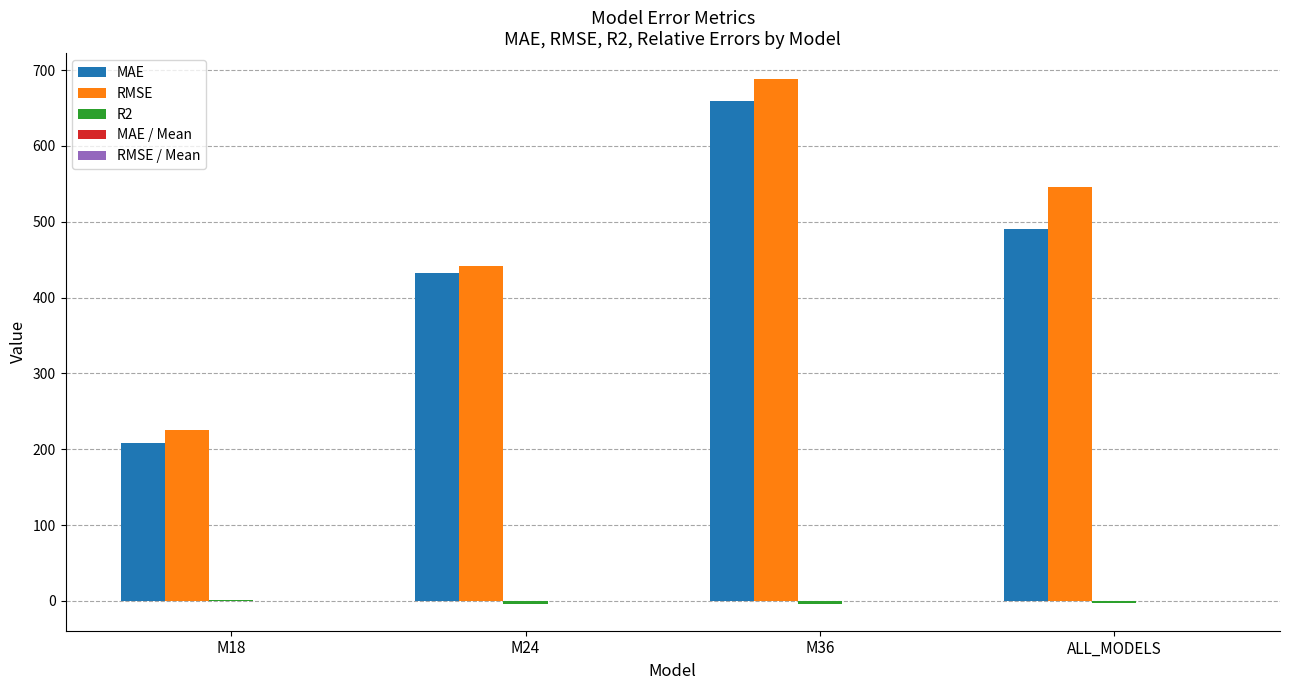

How many values in the RMSE series exceed 545?

2